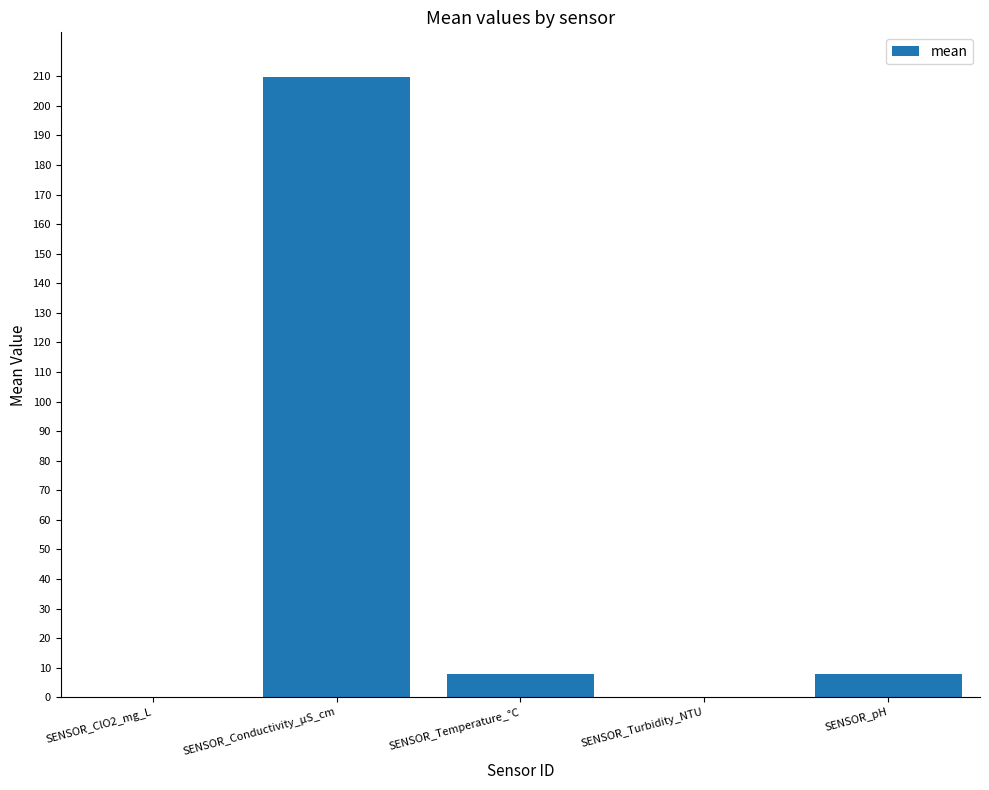

Is it true that the value at SENSOR_ClO2_mg_L is 0.0?

True